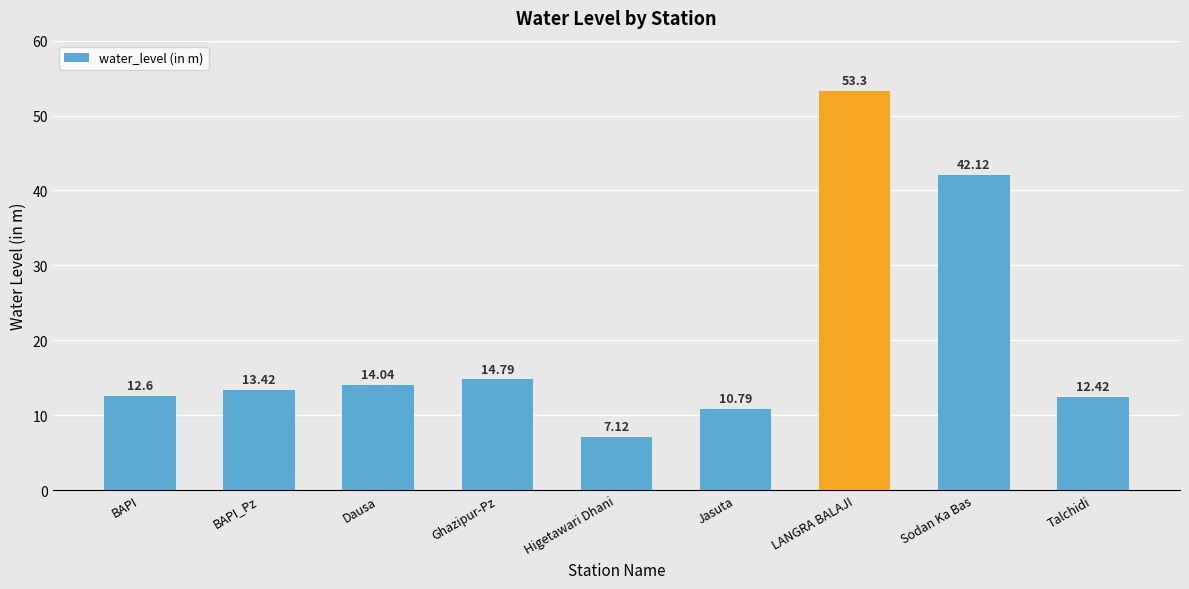

How many series are shown in this chart?

1